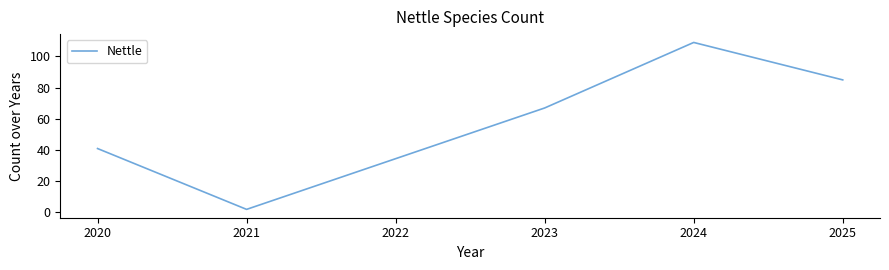

Between 2021 and 2023, which is larger?

2023